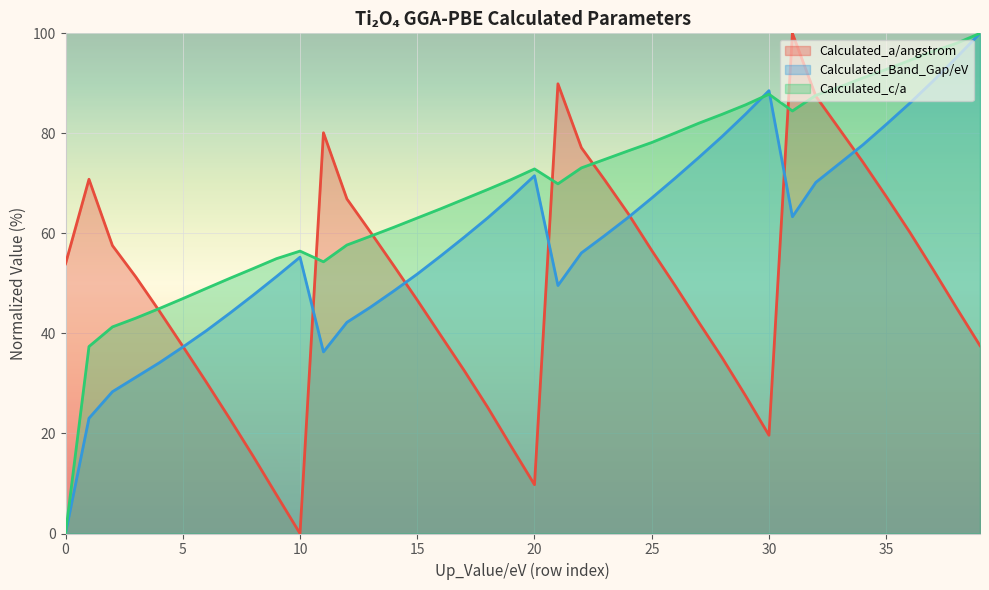

Reading left to right, extract all data points from this chart.

Calculated_a/angstrom: 53.9	70.8	57.6	51.3	44.5	37.4	30.3	23.0	15.5	7.7	0.0	80.1	66.9	60.3	53.5	46.7	39.6	32.6	25.3	17.5	9.8	89.9	77.1	70.6	63.9	56.6	49.5	42.3	35.2	27.6	19.6	100.0	87.4	80.9	74.3	67.4	60.3	52.8	45.1	37.6
Calculated_Band_Gap/eV: 0.0	23.0	28.3	31.2	34.1	37.3	40.5	44.0	47.6	51.4	55.2	36.3	42.2	45.2	48.5	51.9	55.5	59.2	63.1	67.2	71.5	49.6	56.1	59.6	63.2	67.1	71.0	75.2	79.4	83.8	88.5	63.3	70.2	73.9	77.7	81.8	86.0	90.5	95.2	100.0
Calculated_c/a: 0.0	37.4	41.3	43.1	45.0	47.0	49.0	51.0	53.0	55.0	56.5	54.3	57.7	59.4	61.2	63.1	64.9	66.8	68.8	70.7	72.9	69.9	73.1	74.8	76.5	78.2	80.1	82.0	83.8	85.7	87.8	84.5	87.6	89.3	91.1	92.8	94.6	96.4	98.0	100.0